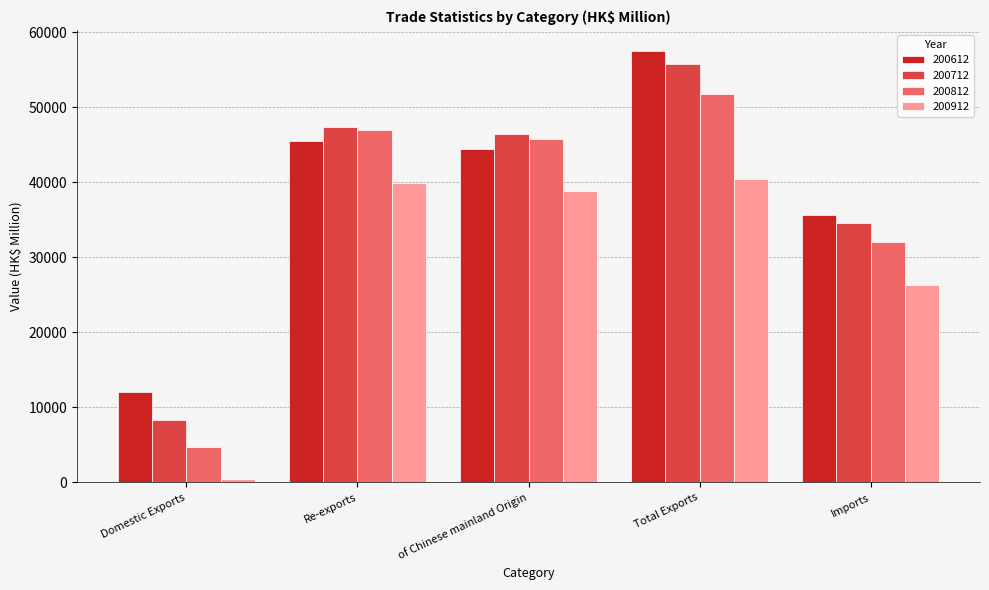

Reading left to right, extract all data points from this chart.

200612: 11998.8	45463.7	44484.0	57462.5	35608.1
200712: 8292.9	47444.7	46415.3	55737.6	34543.6
200812: 4783.9	46946.9	45750.4	51730.7	32076.7
200912: 493.9	39917.0	38922.6	40410.9	26280.4